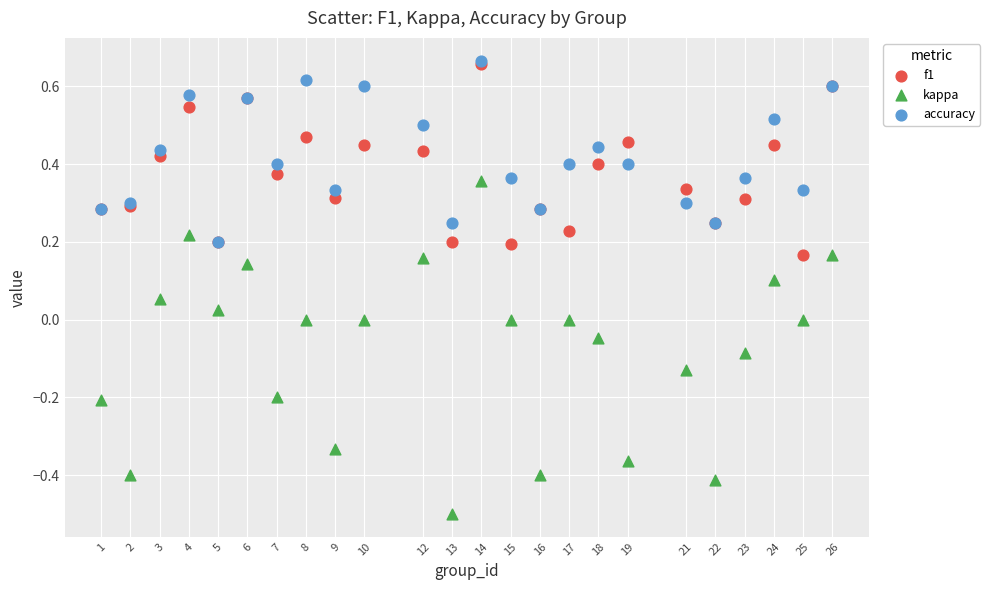

Which series has the widest spread of Y values?

kappa